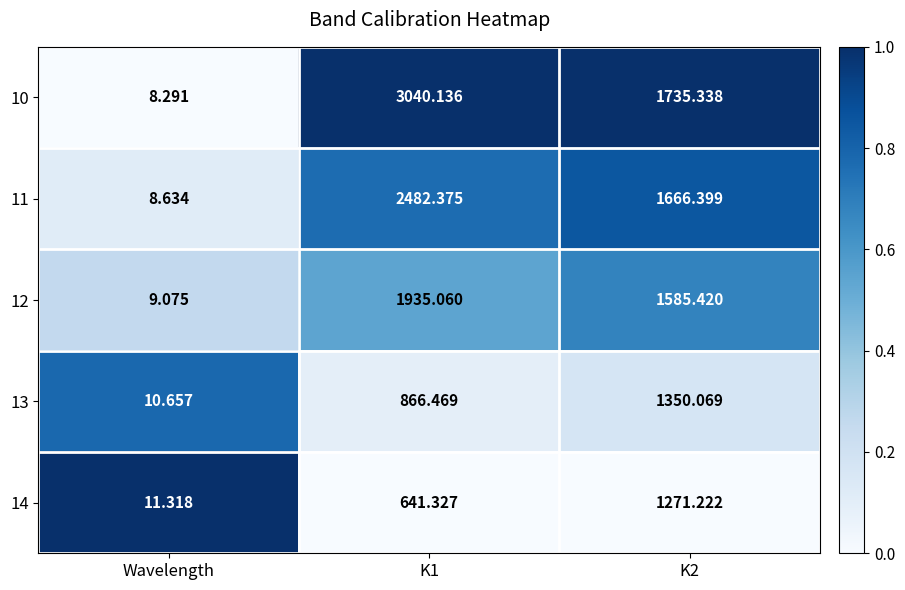

Is the value of 12 at K1 greater than the value of 11 at K2?

Yes